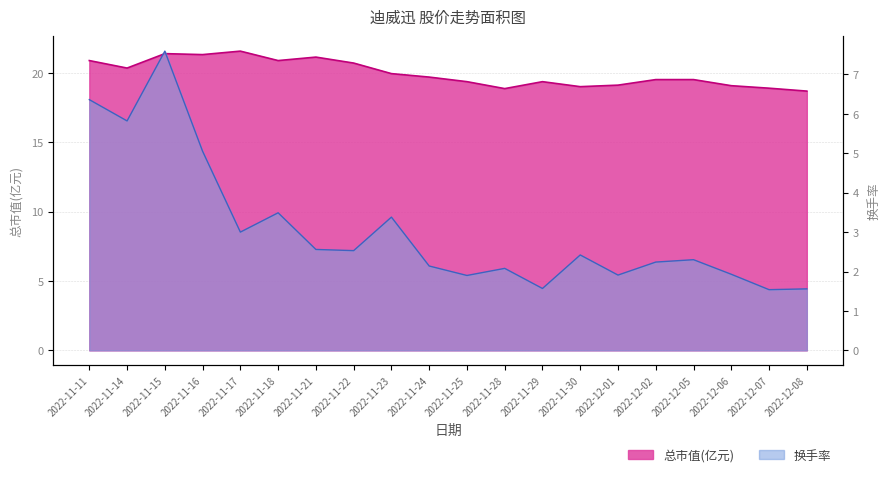

Between 2022-11-18 and 2022-11-21, which series saw the biggest shift?

换手率